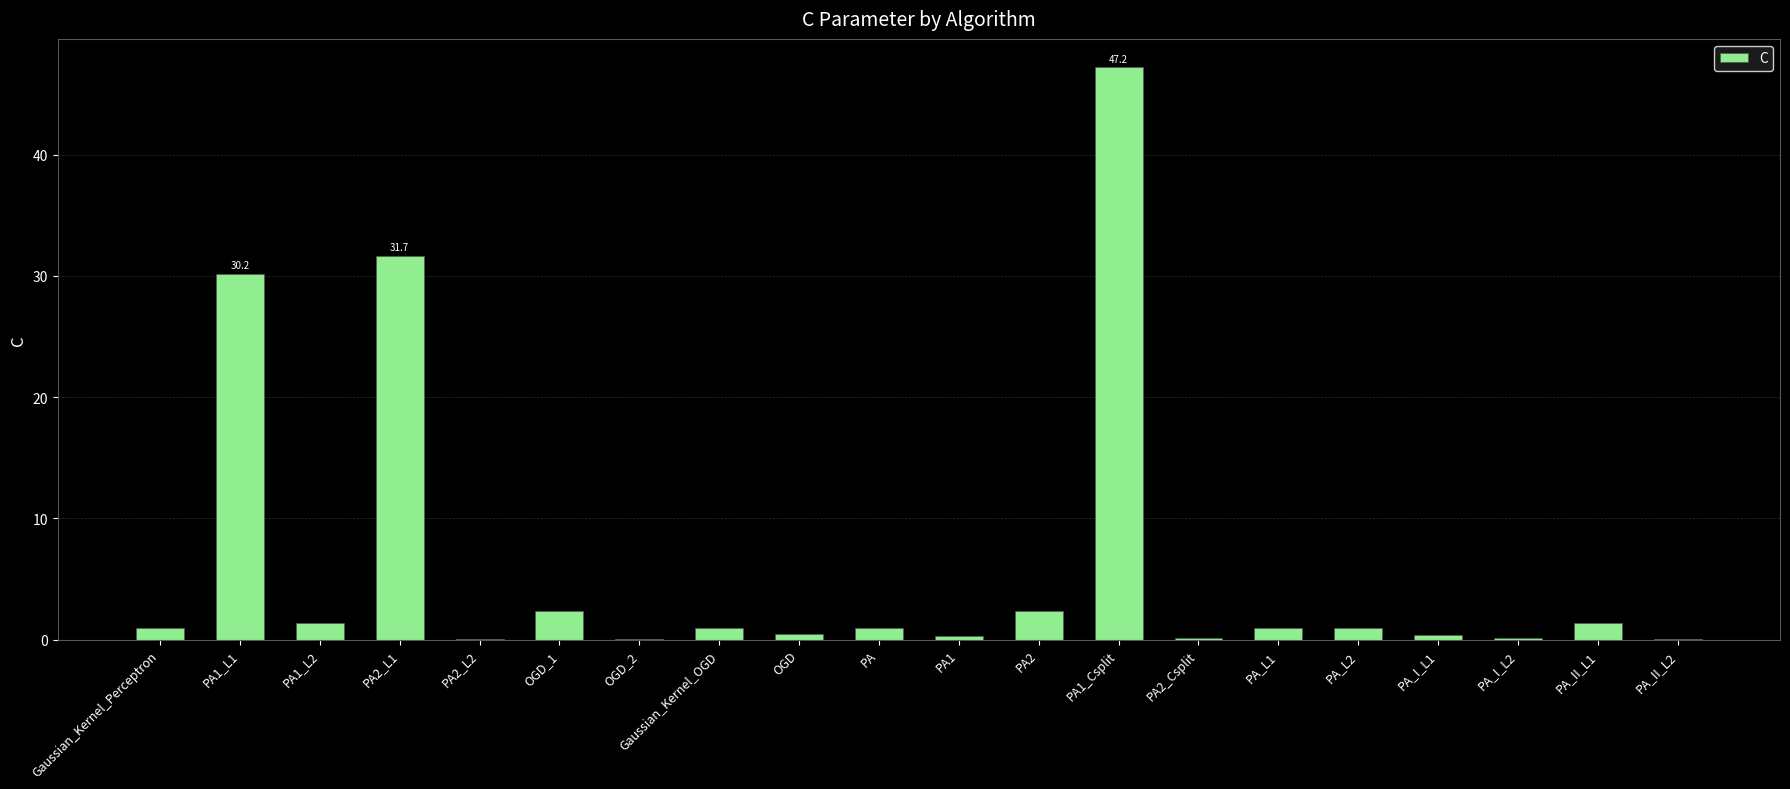

At which label is the value closest to 23?

PA1_L1